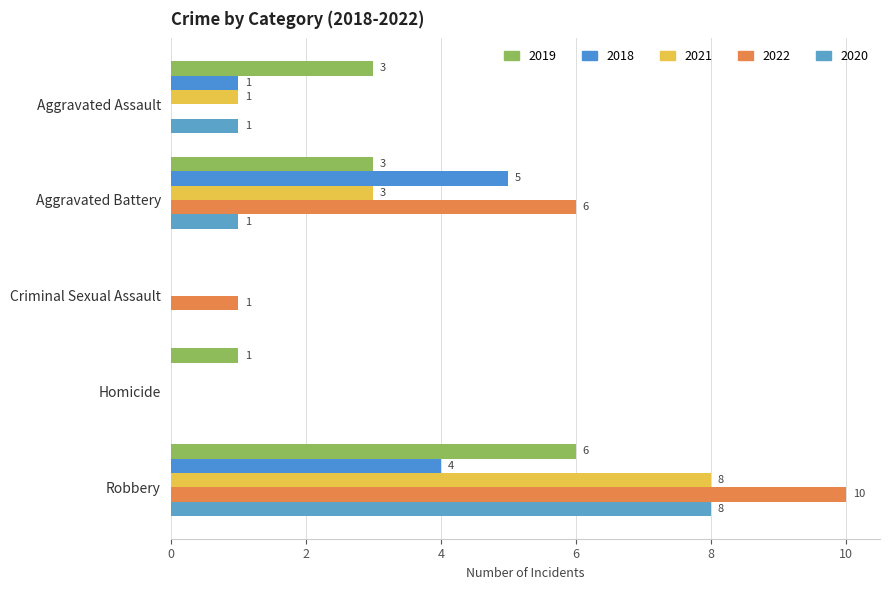

How many data points does each series have?

5